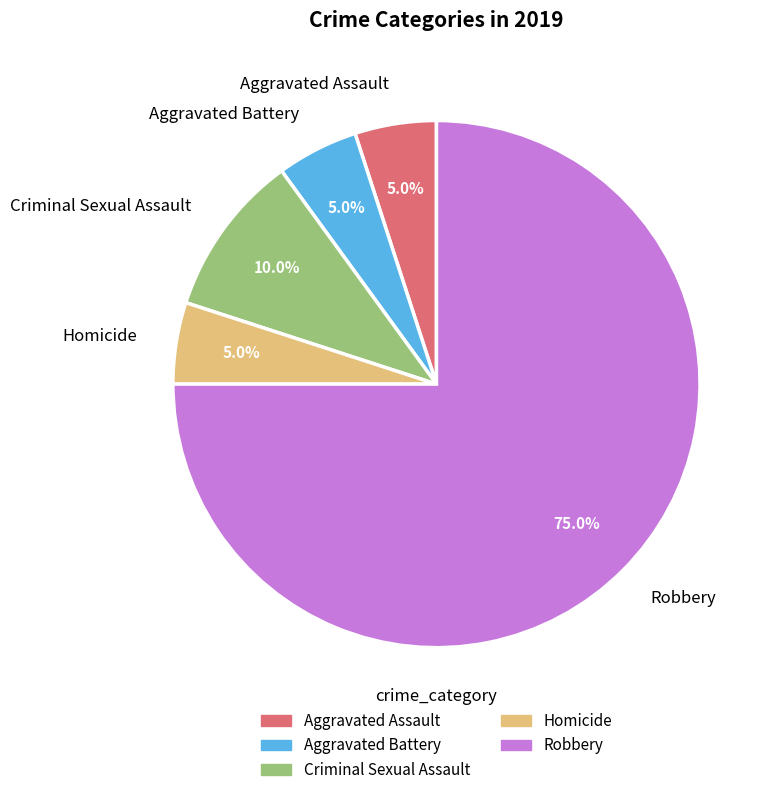

Approximately how many times larger is the value at Aggravated Battery compared to Homicide?

1.0